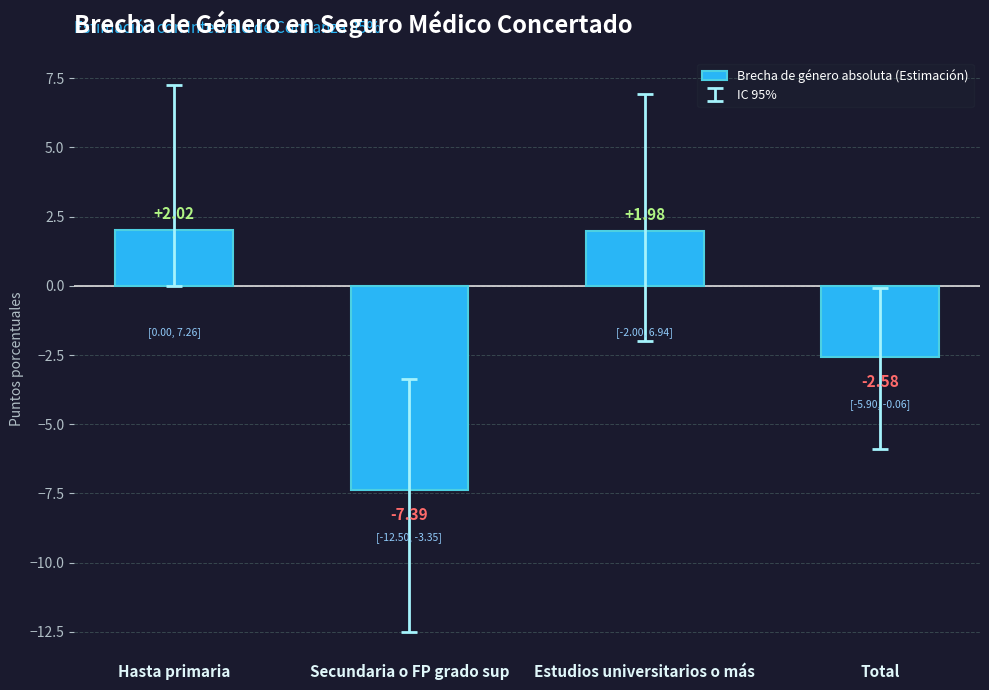

Rank the categories by value from lowest to highest.

Secundaria o FP grado sup, Total, Estudios universitarios o más, Hasta primaria